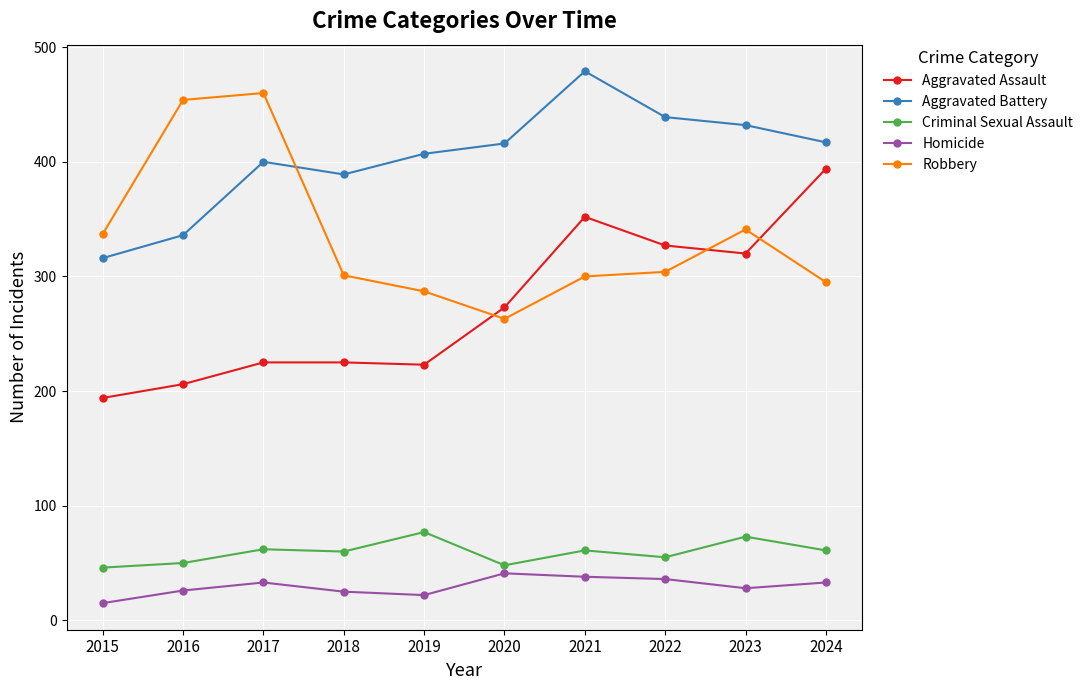

What is the sum of the Aggravated Battery values at 2018 and 2015?

705